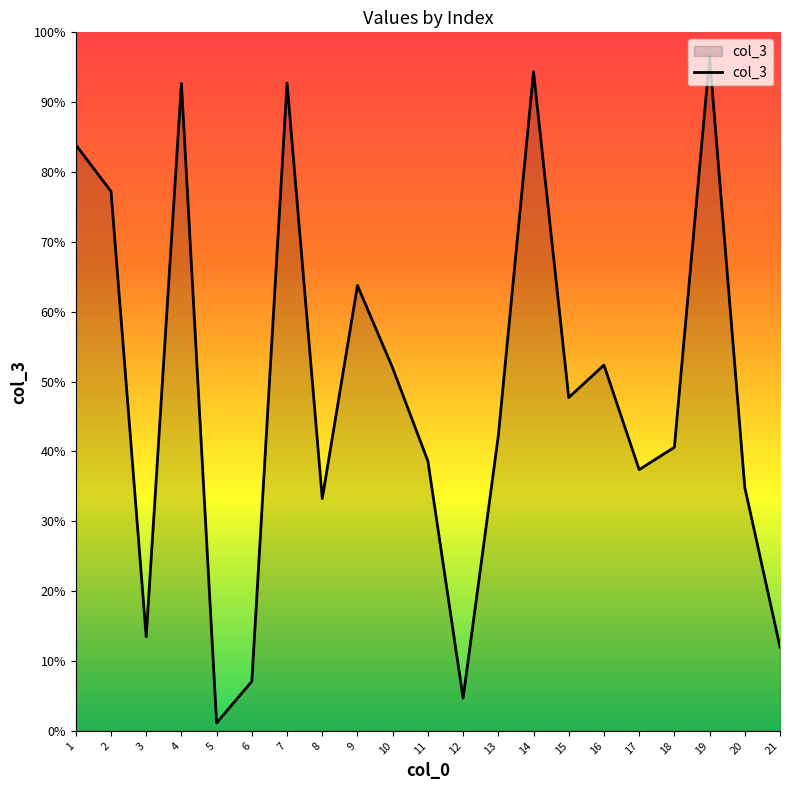

Which category has the highest value across all series?

19